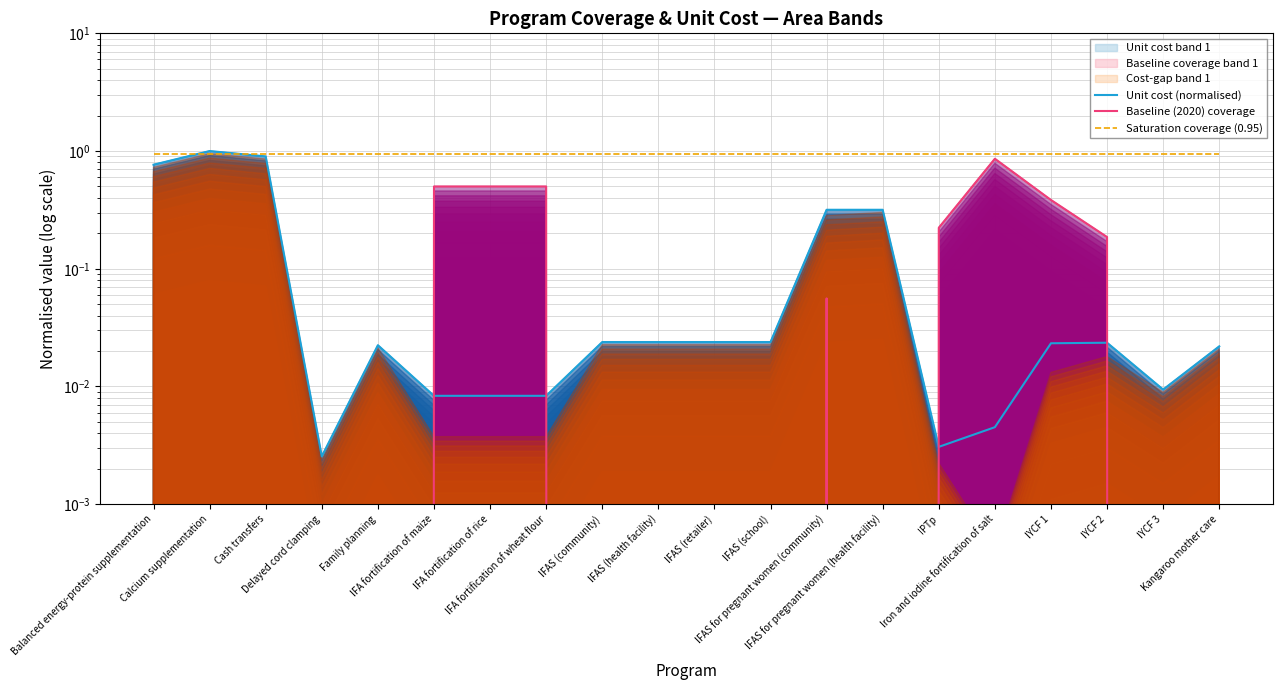

True or false: Saturation coverage (0.95) and Unit cost (normalised) intersect in this chart.

True